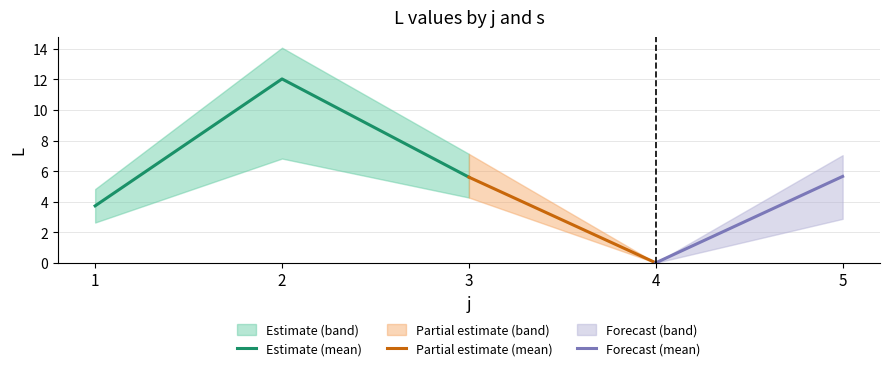

Rank the categories by Estimate (mean) value from highest to lowest.

2, 3, 1